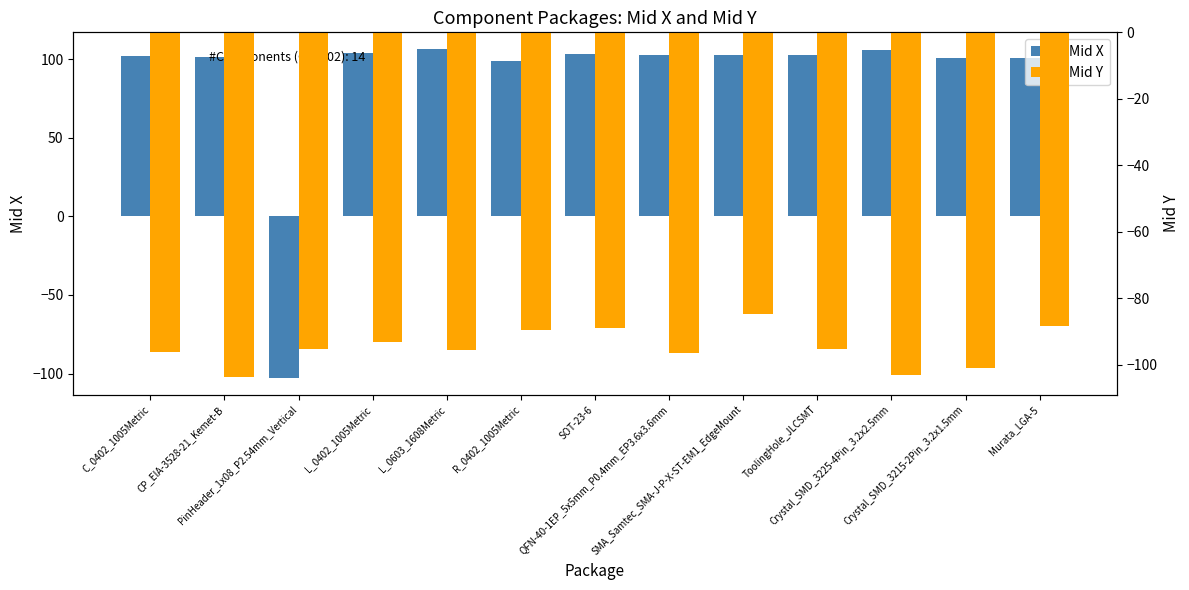

What value does the Mid Y series have at PinHeader_1x08_P2.54mm_Vertical?

-95.2